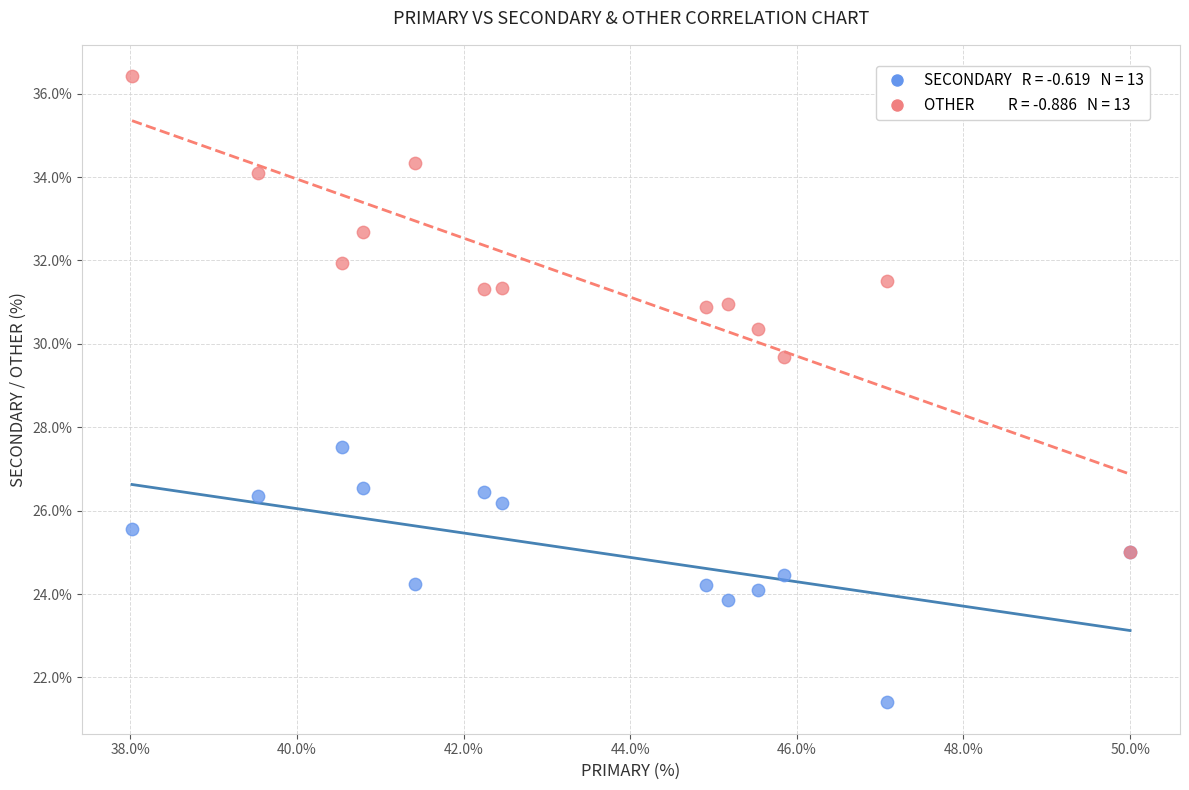

Across all series, what Y value is closest to 28?

27.5